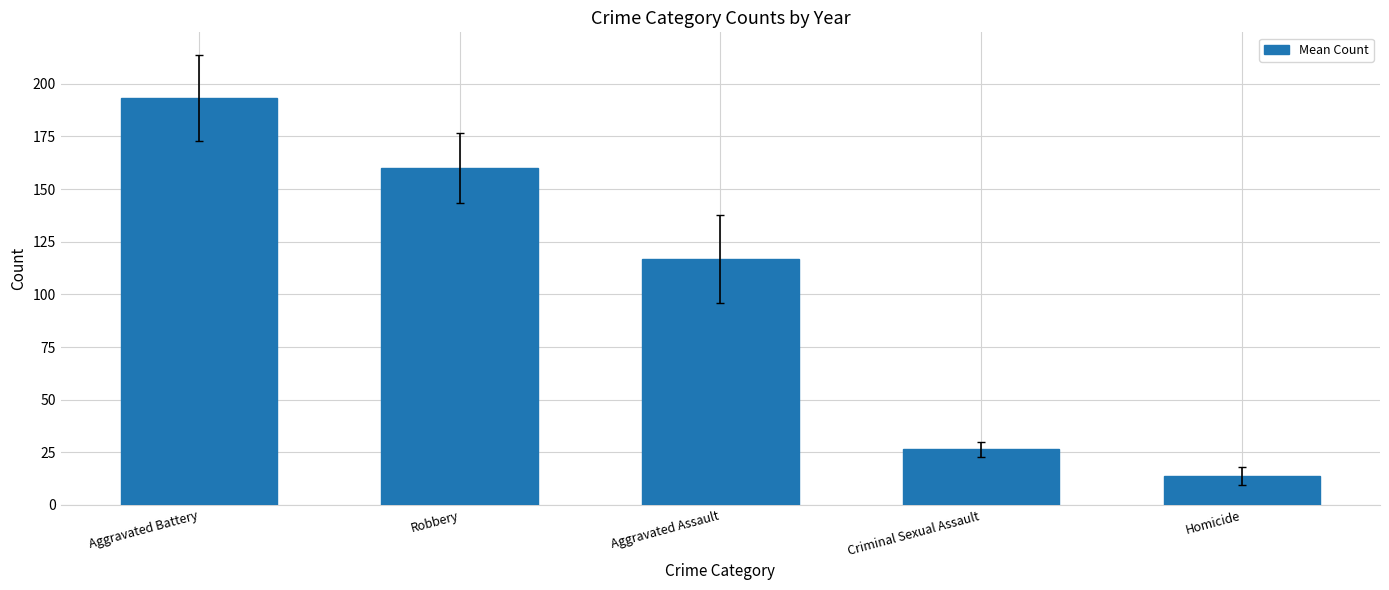

What is the change in value from Aggravated Battery to Aggravated Assault?

-76.4